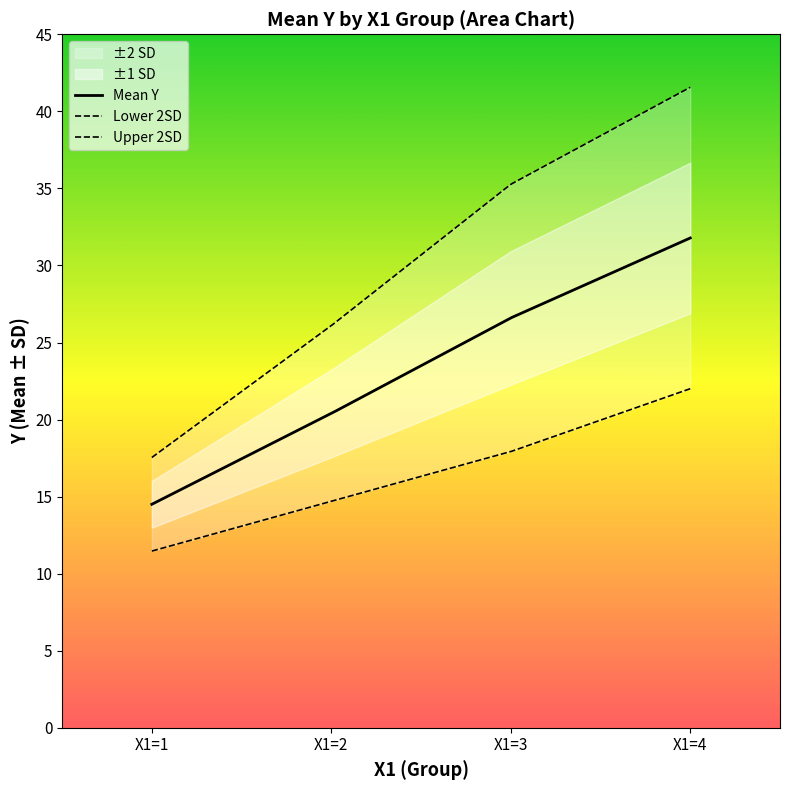

Where does the X2_mean series first go above 21?

3